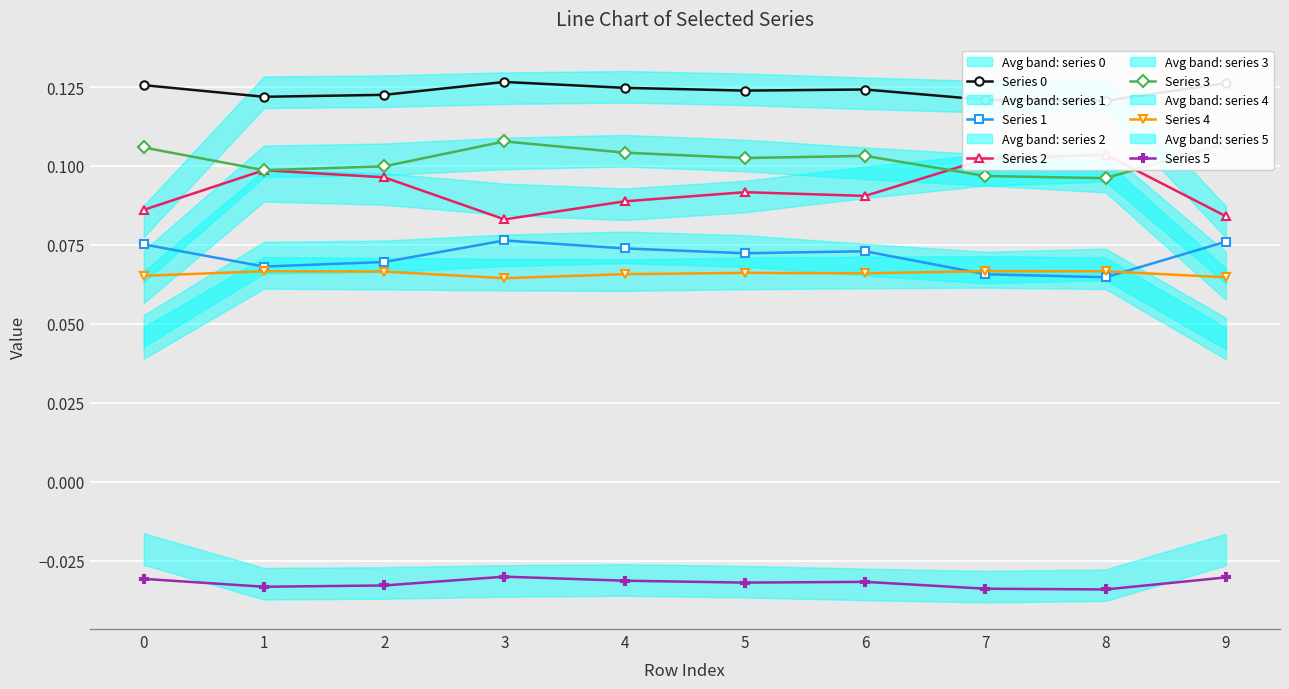

What is the difference between the highest and lowest values at 7?

0.2